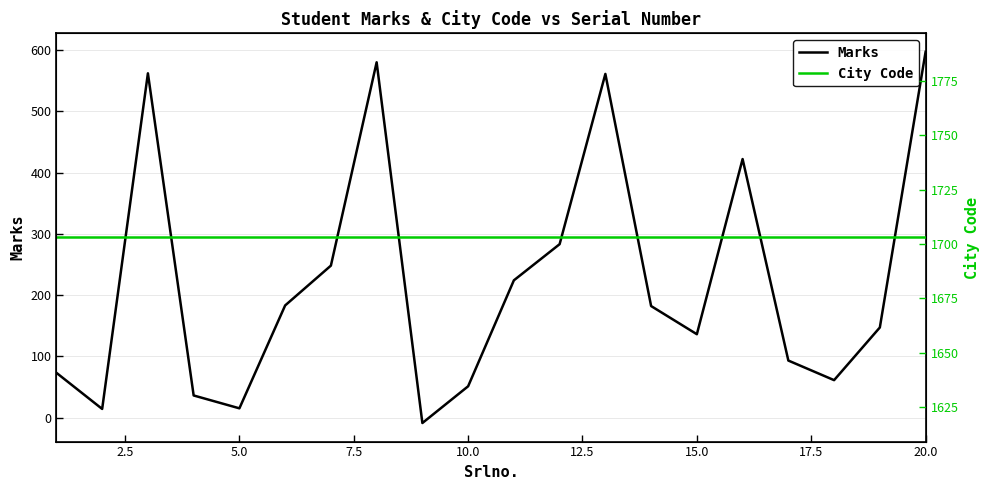

What is the highest value of the Marks series?

597